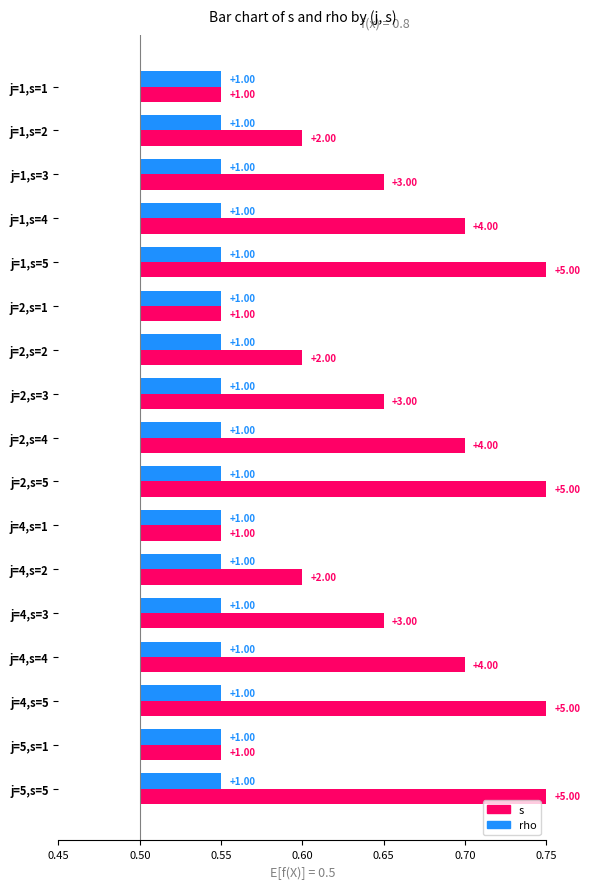

Which series has the widest spread of values?

s